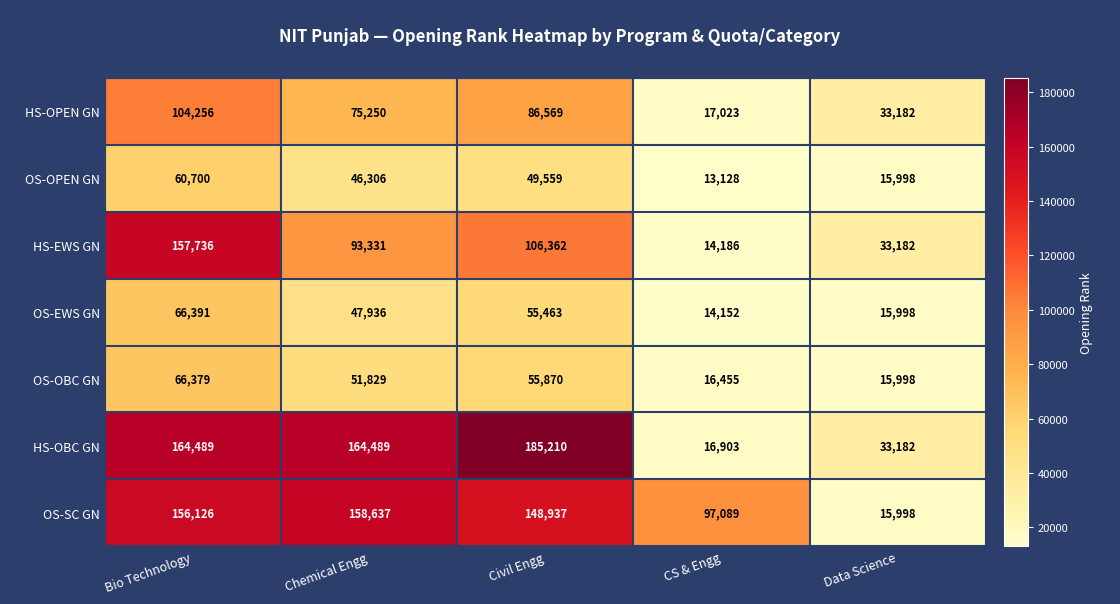

Rank the series by their maximum value, from highest to lowest.

HS-OBC GN, OS-SC GN, HS-EWS GN, HS-OPEN GN, OS-EWS GN, OS-OBC GN, OS-OPEN GN